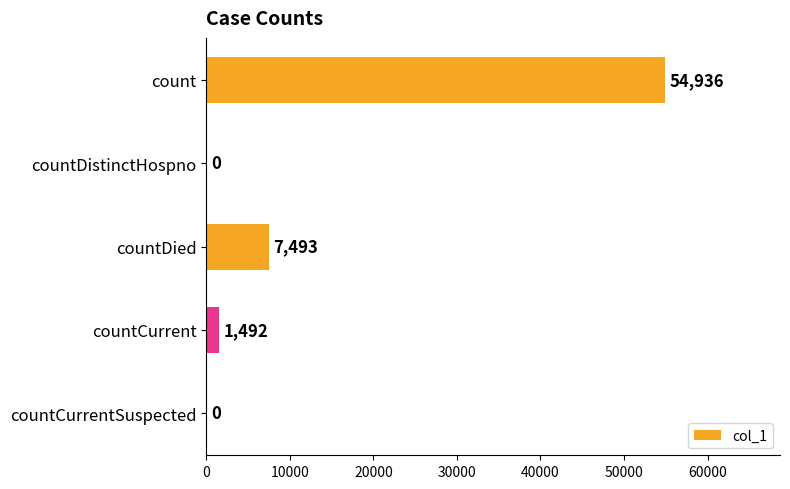

How many positive values are there?

3